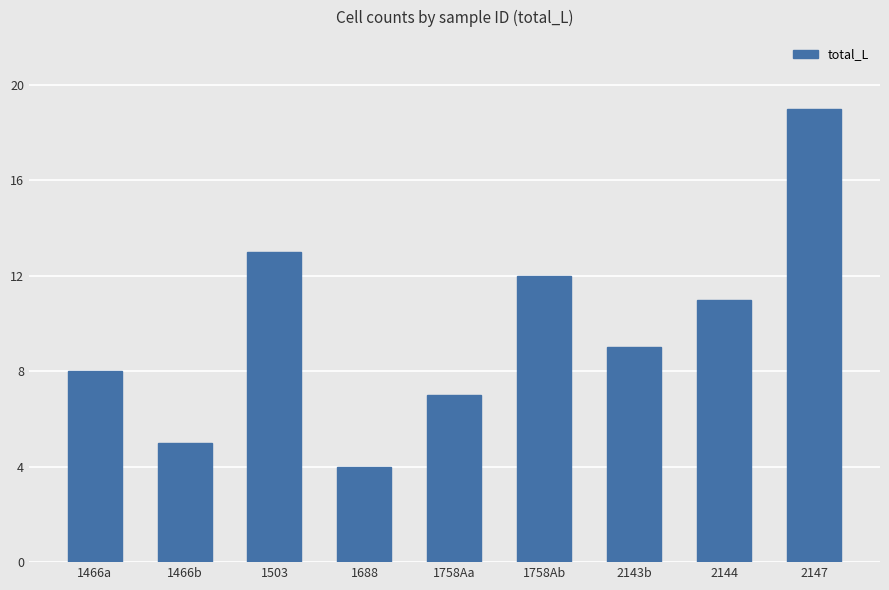

What is the label of the 5th bar from the left?

1758Aa